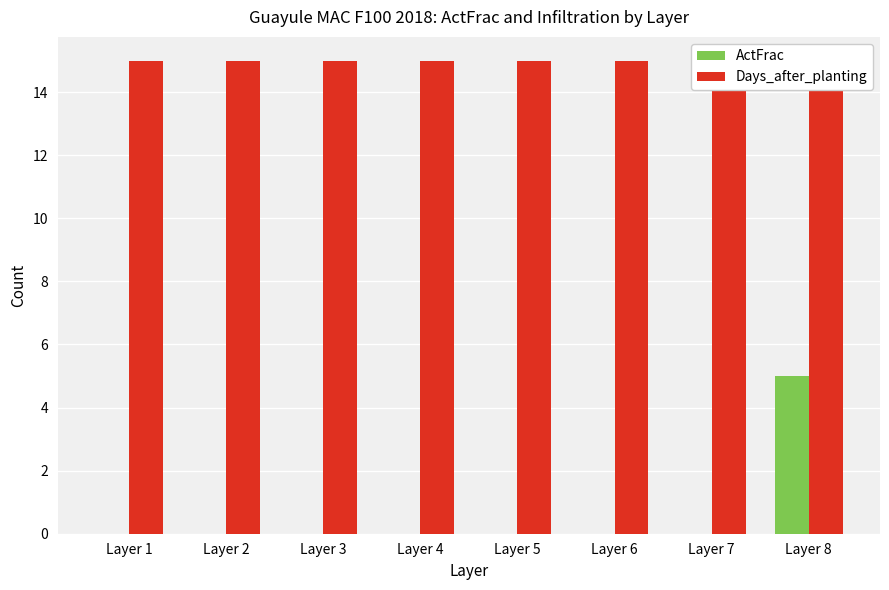

True or false: Days_after_planting has a value of 26 at Layer 5.

False